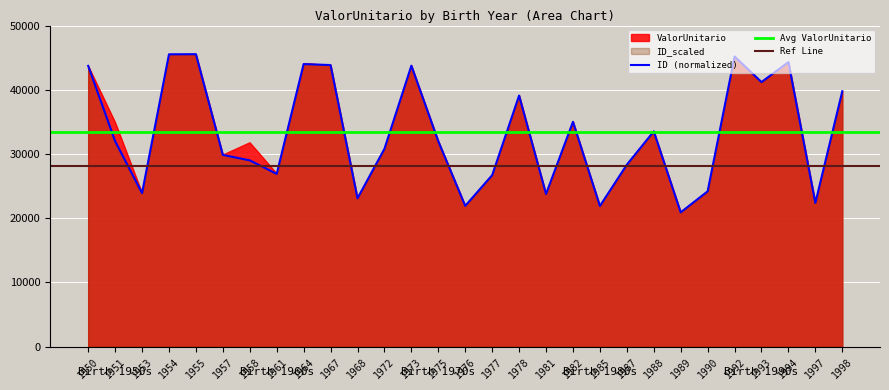

At which label does ValorUnitario first exceed 31987?

1950